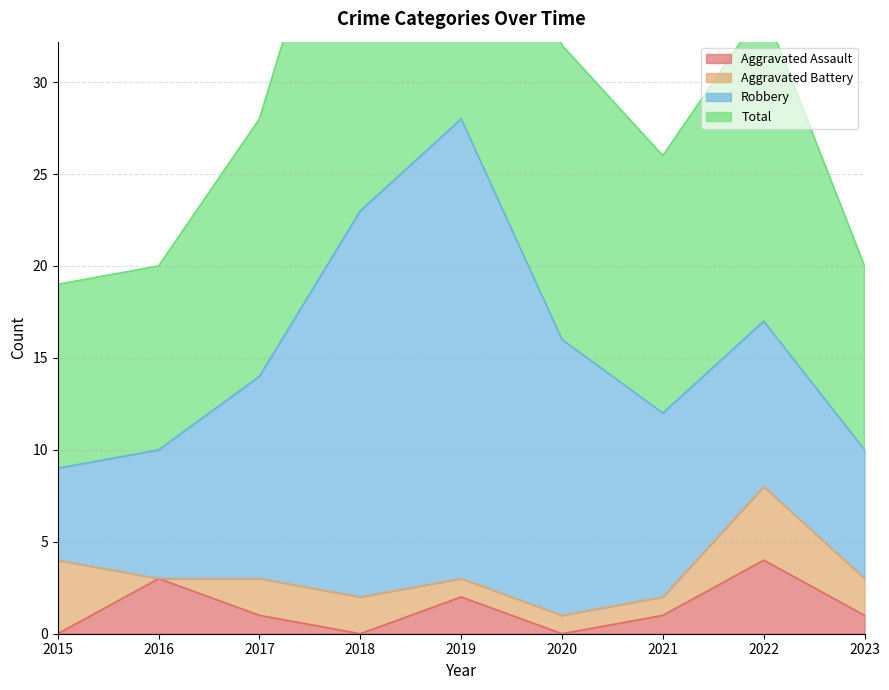

List the labels in order of Total value, smallest first.

2015, 2016, 2023, 2021, 2017, 2020, 2022, 2018, 2019